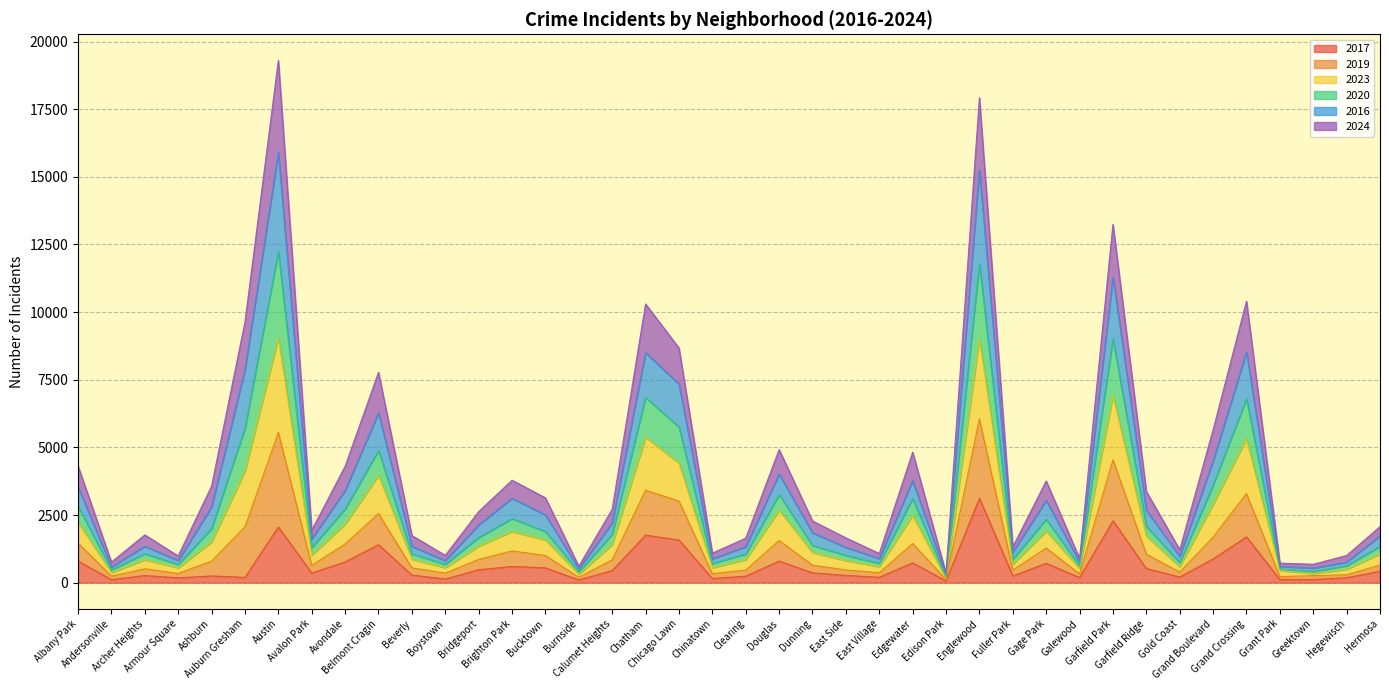

What is the difference between the maximum and minimum values in the 2017 series?

3056